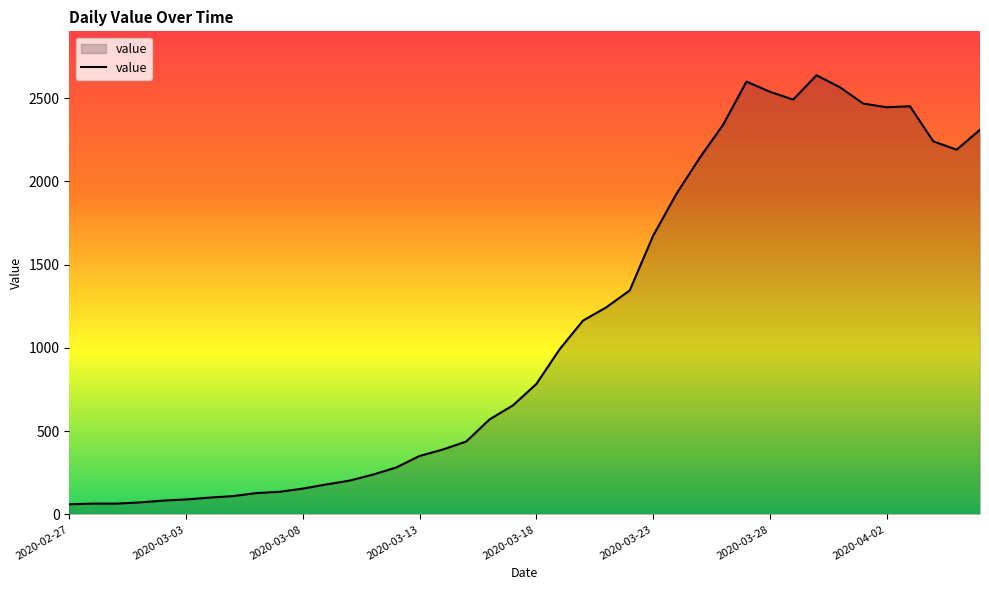

What is the difference between the maximum and minimum values?

2576